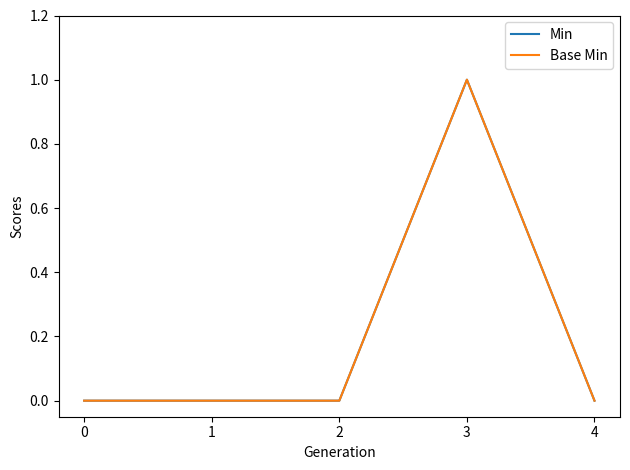

Between 2 and 4, which is larger?

2